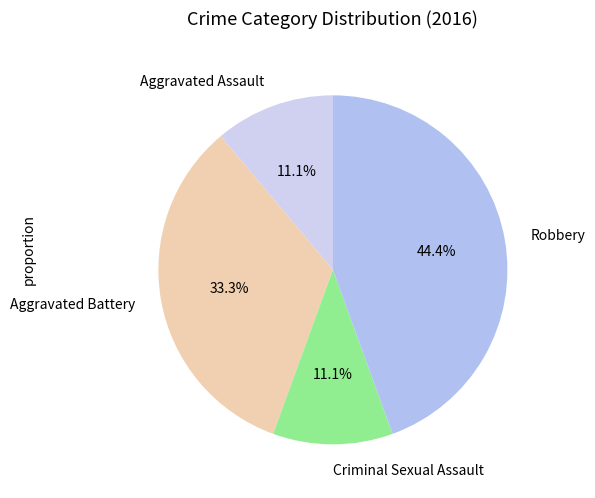

What percentage is the Aggravated Assault slice, to the nearest percent?

11%